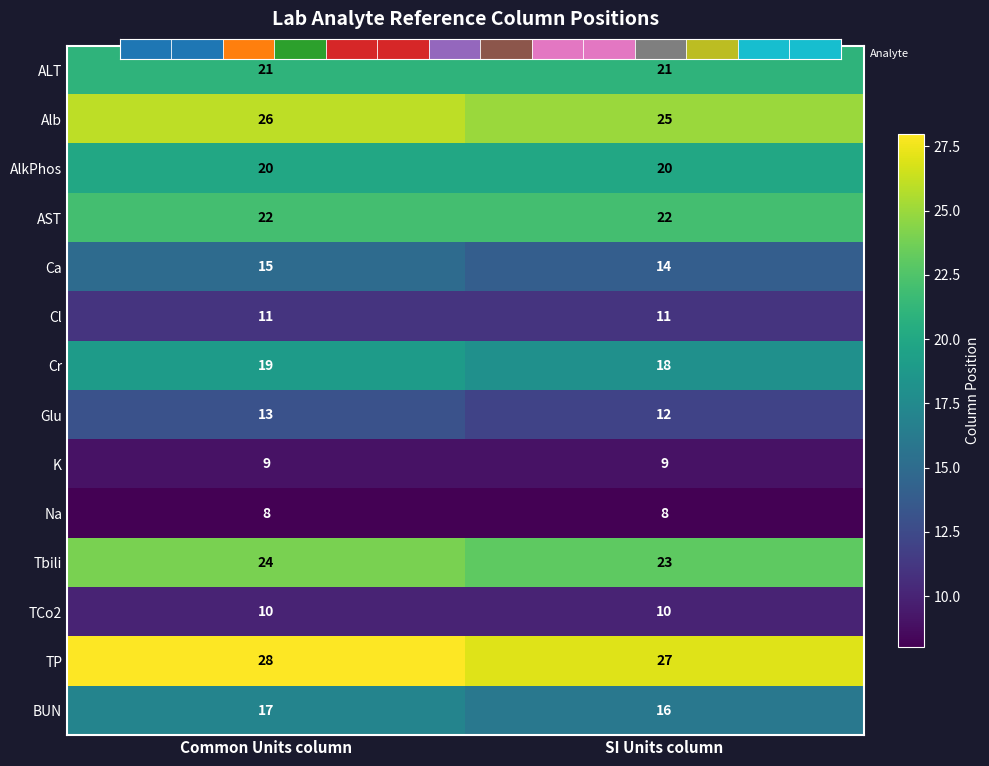

The BUN series shows 4 at SI Units column. True or false?

False